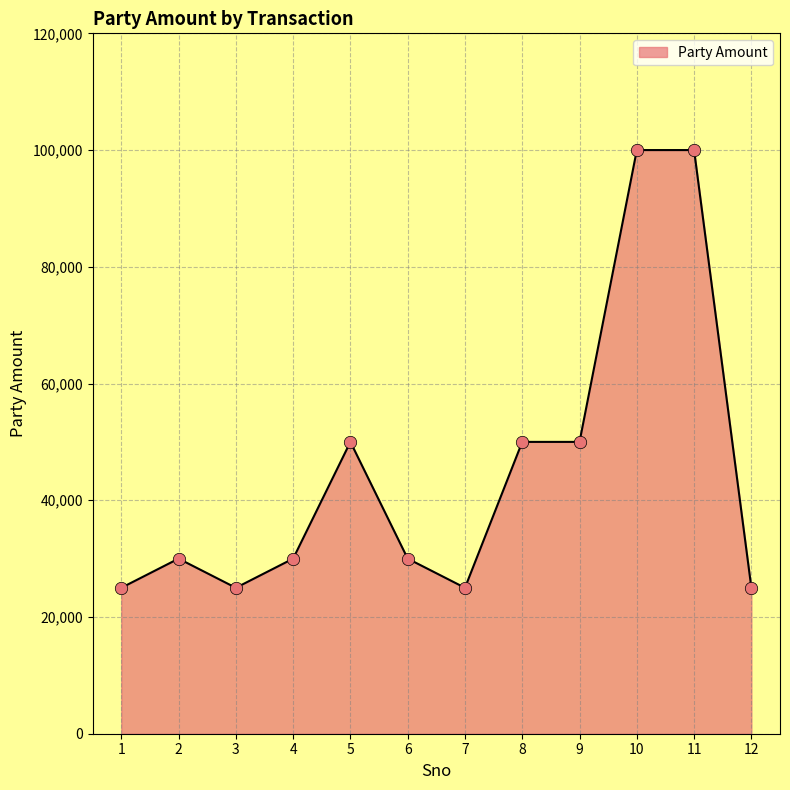

Between 3 and 8, which is larger?

8